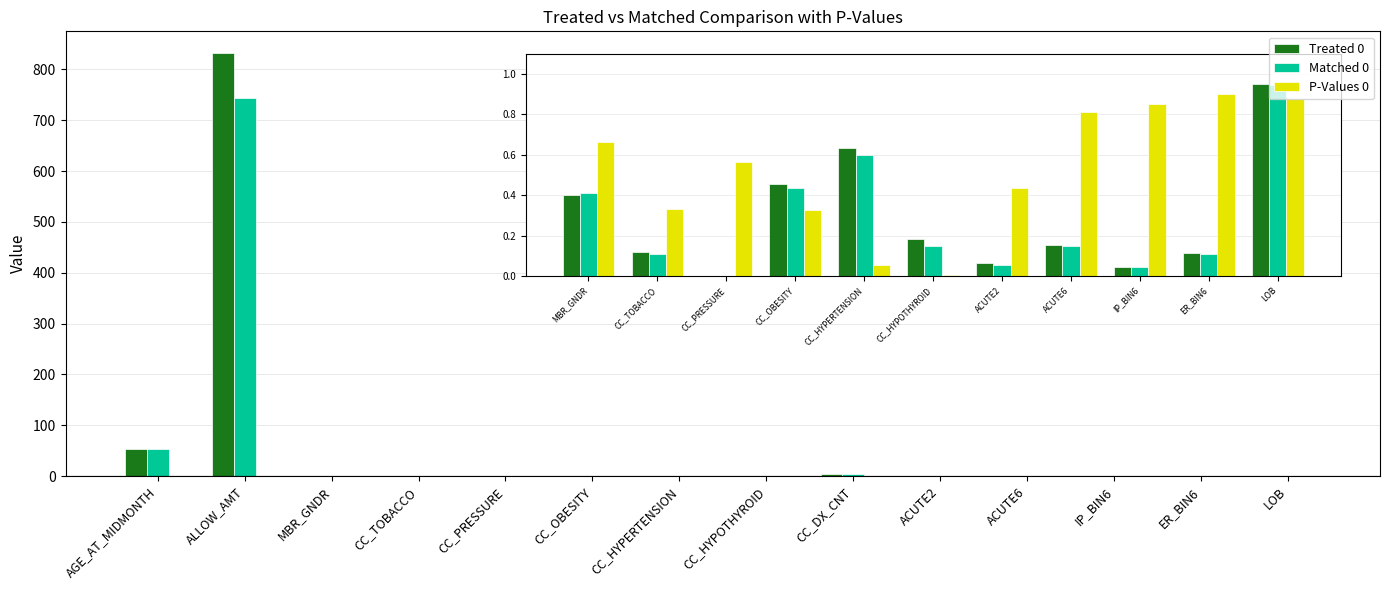

How many groups of bars are there?

14